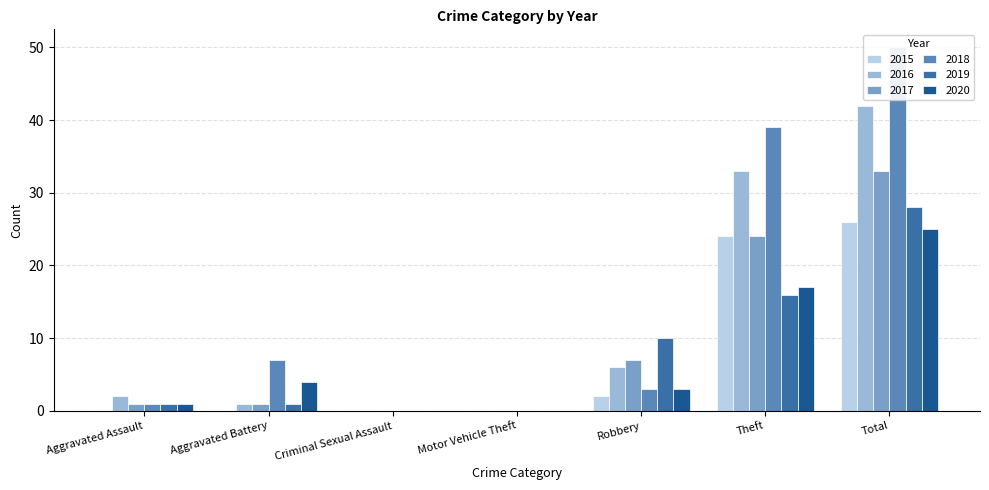

Which series has the largest total across all categories?

2018